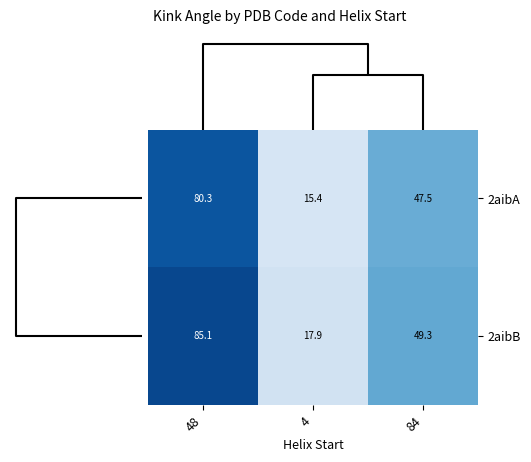

What is the smallest value displayed?

15.4